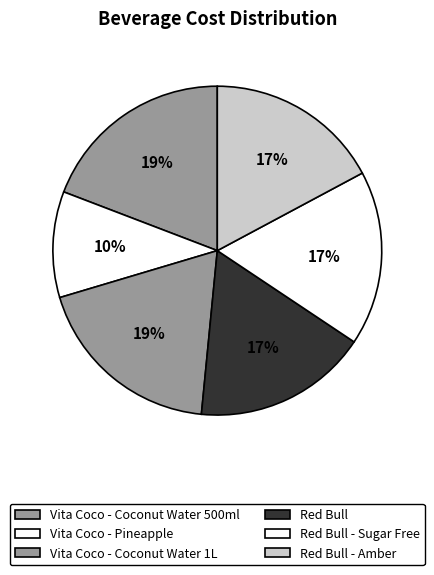

How many slices are in this pie chart?

6